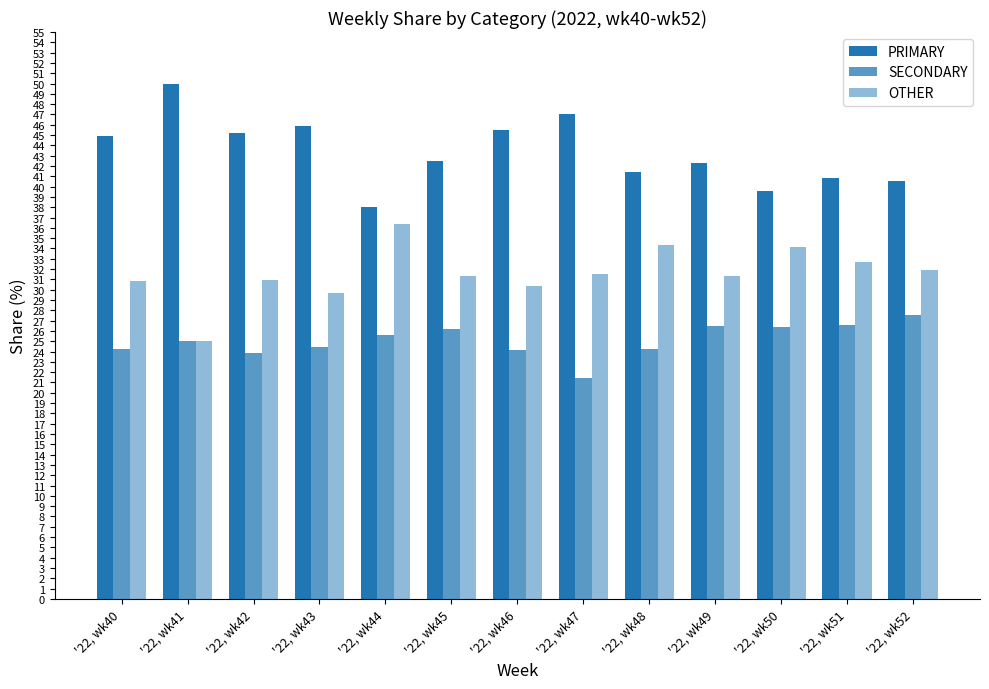

What is the total value across all series at '22, wk40?

100.0